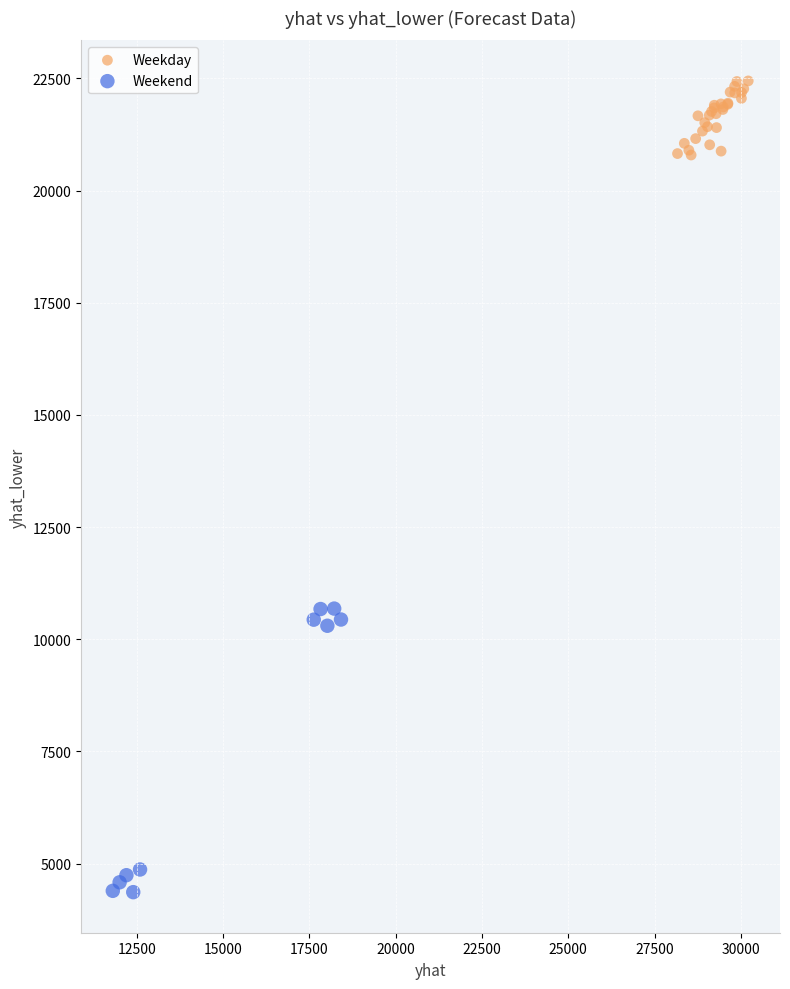

Which series contains the highest Y value?

Weekday